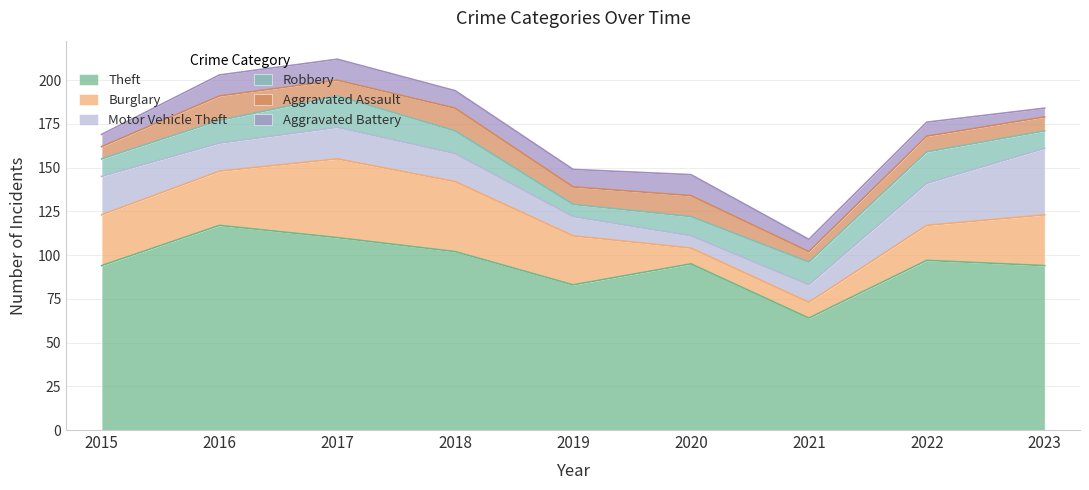

What is the sum of the Burglary values at 2017 and 2023?

74